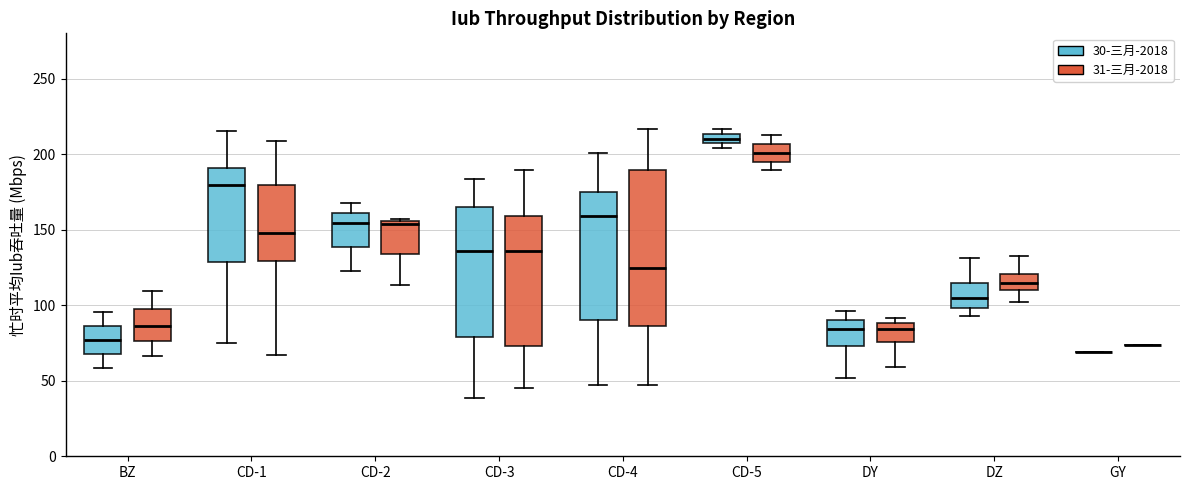

Where does the median line of the box for DY (31-三月-2018) sit on the y-axis? The values are not printed on the chart, so give them approximately, as read against the axis.

85